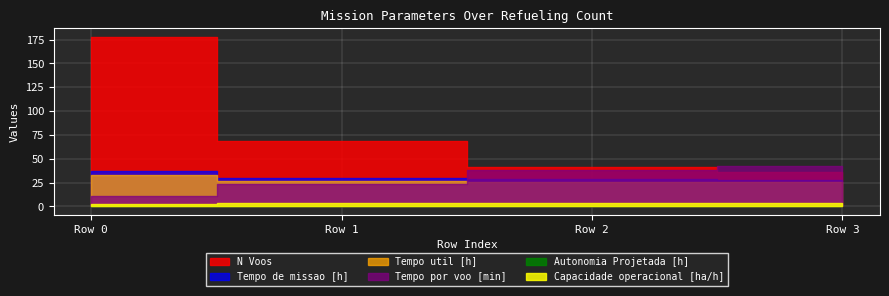

Reading left to right, transcribe all the data shown in this chart.

Capacidade operacional [ha/h]: 2.7	3.3	3.5	3.5
Tempo de missao [h]: 37.4	30.2	28.6	28.2
Tempo util [h]: 32.5	27.1	26.1	25.7
Tempo por voo [min]: 10.9	23.6	38.1	42.8
Autonomia Projetada [h]: 0.2	0.4	0.6	0.8
N Voos: 178.0	69.0	41.0	36.0